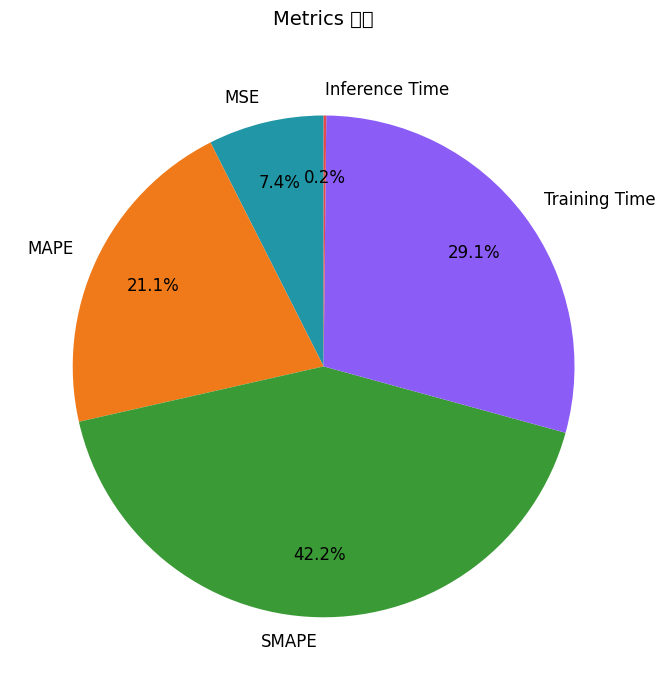

Does Training Time represent more than half of the total?

No